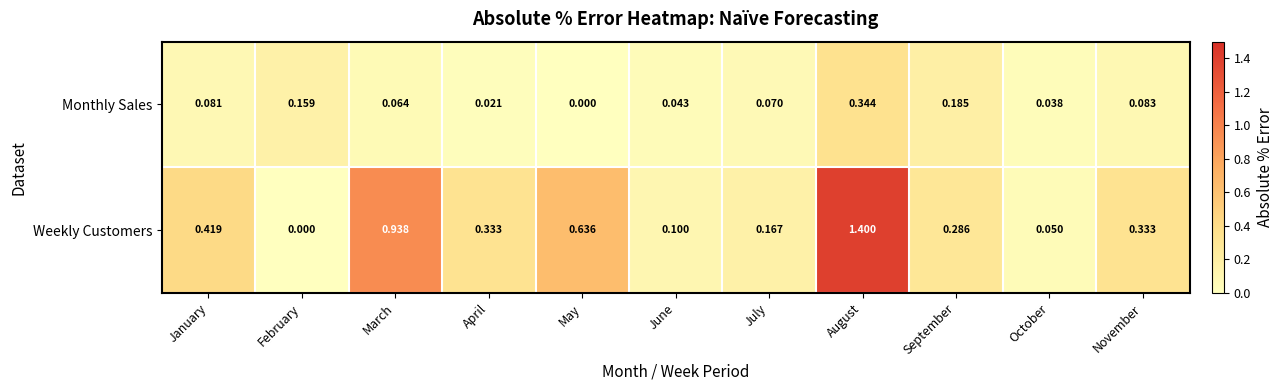

List the labels in order of Monthly Sales value, largest first.

August, September, February, November, January, July, March, June, October, April, May